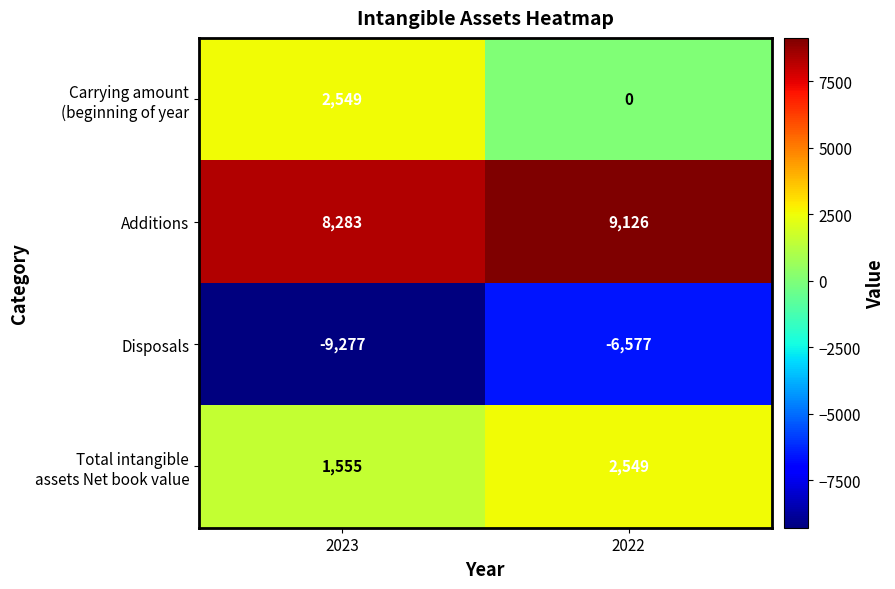

What is the minimum value shown in the chart?

-9277